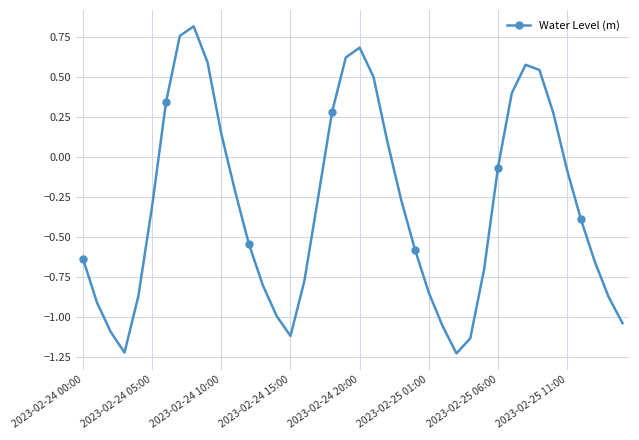

What is the sum of all values?

-12.0